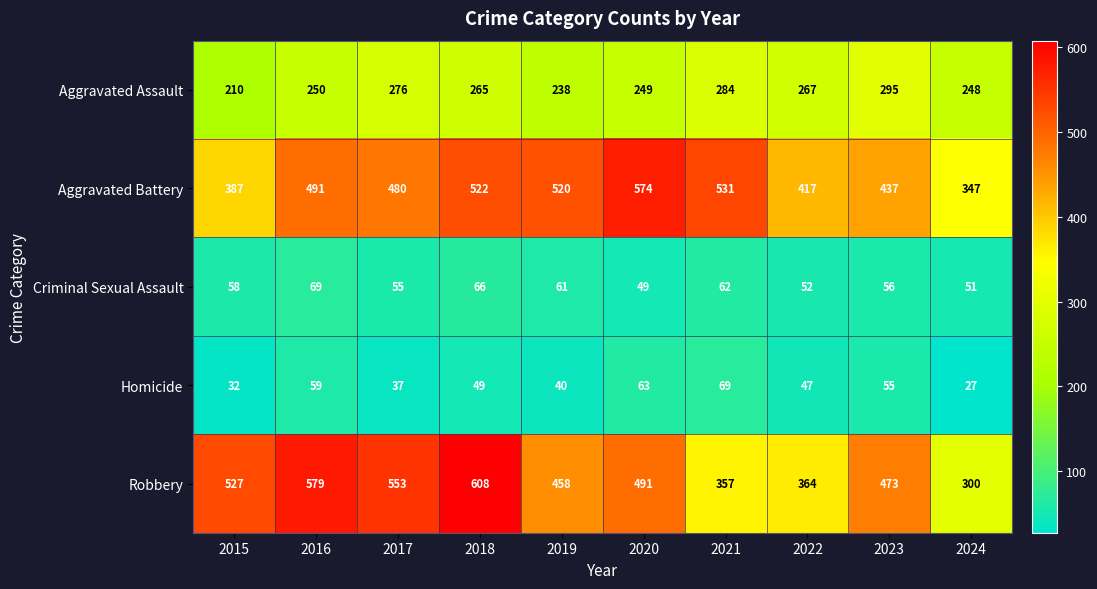

At which label does Aggravated Battery reach its minimum?

2024